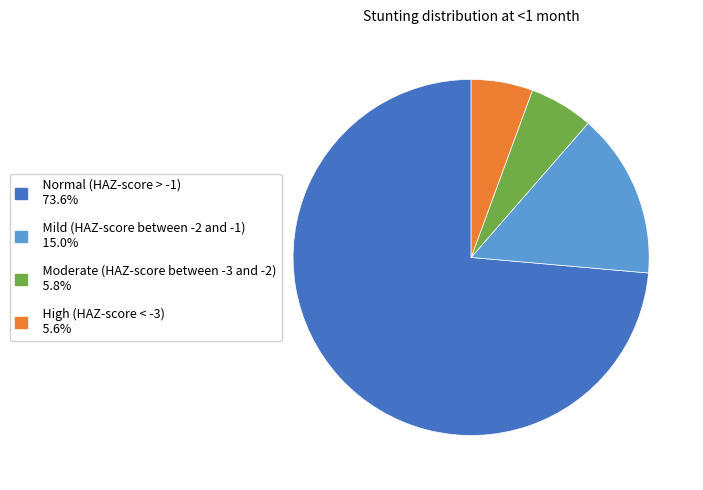

Does any single category account for the majority?

Yes